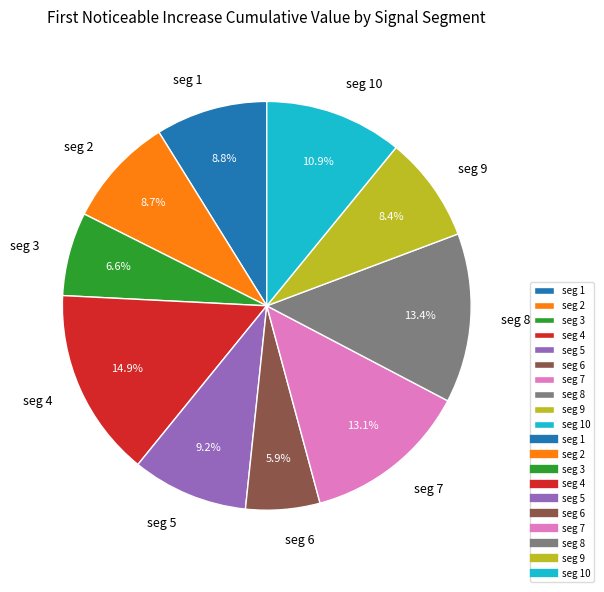

Which has a higher value, seg 8 or seg 2?

seg 8